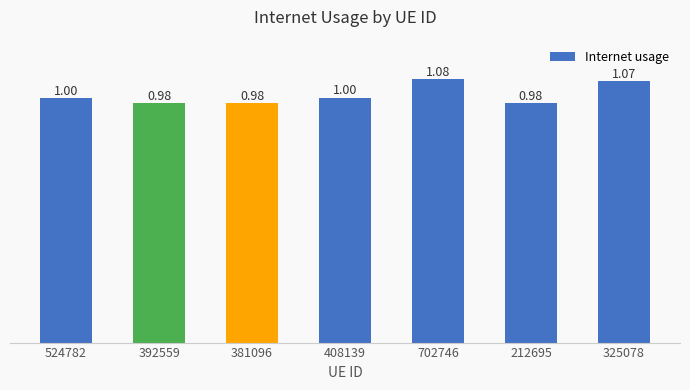

What is the sum of the values at 702746 and 392559?

2.1